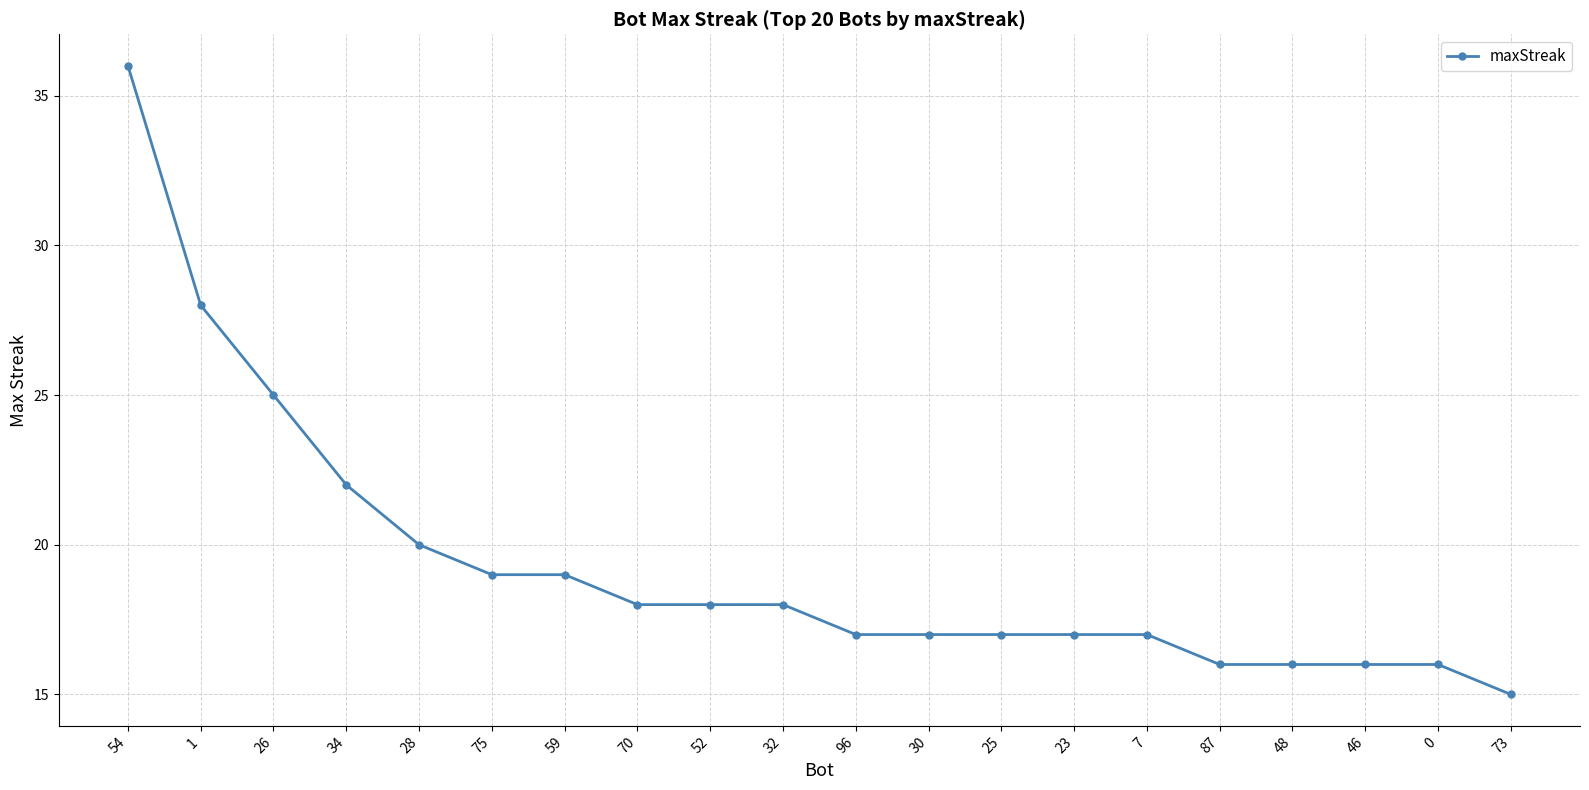

What position from the right is 1?

19